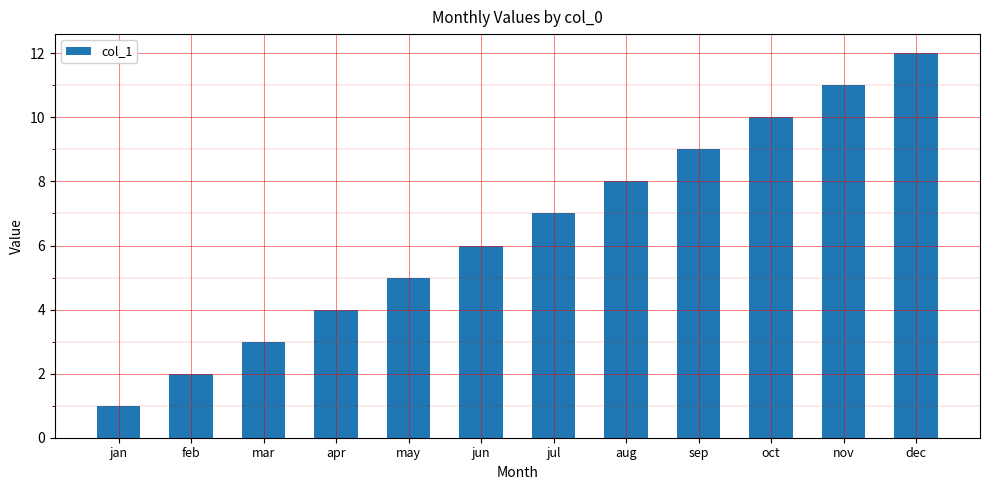

What is the sum of the values at jul and jan?

8